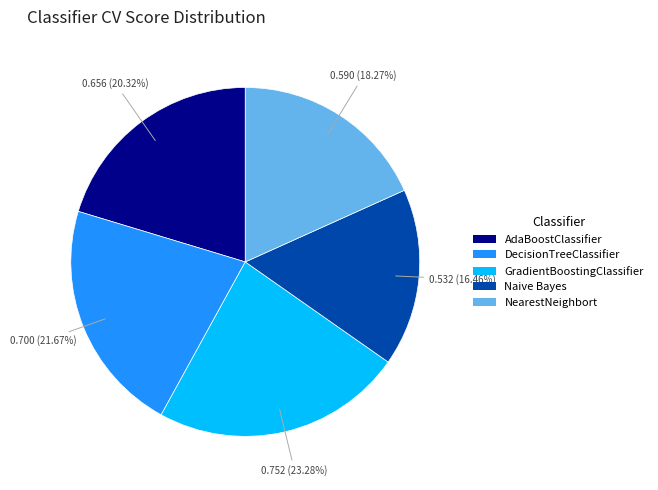

Is there any slice that represents more than half of the pie?

No